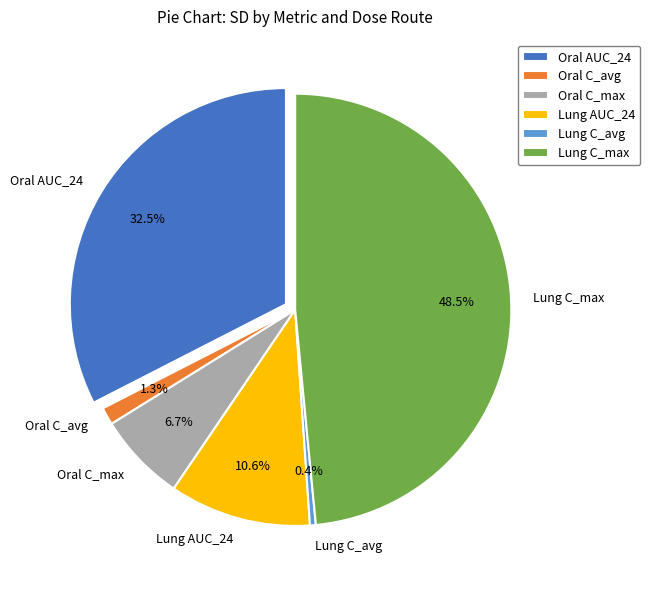

To the nearest percent, what is the difference between the largest and smallest slice percentages?

48%